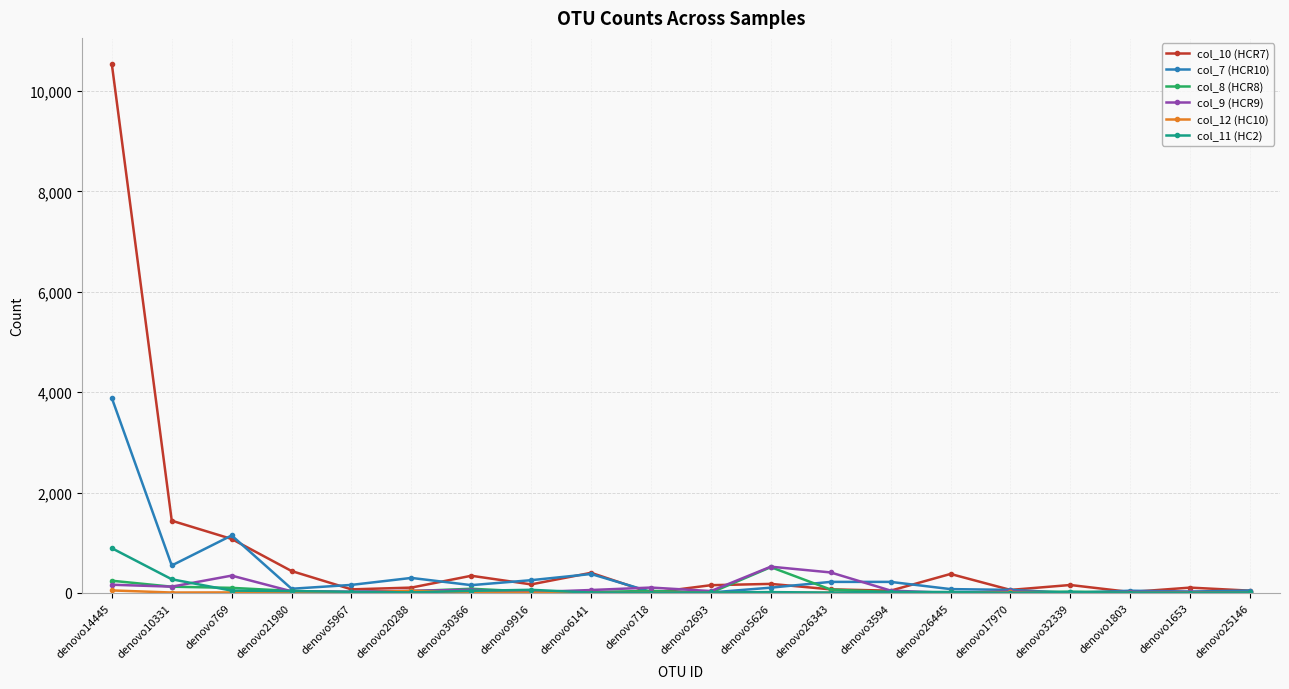

What is the sum of the col_11 (HC2) values at denovo10331 and denovo20288?

284